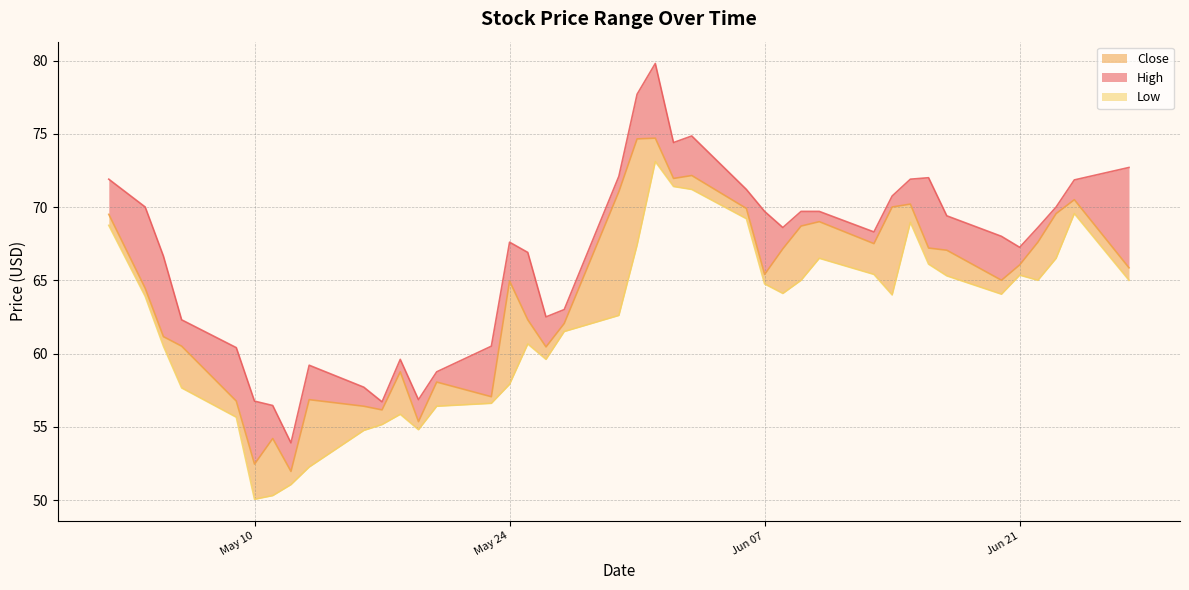

How many data points in Close are less than 65?

18